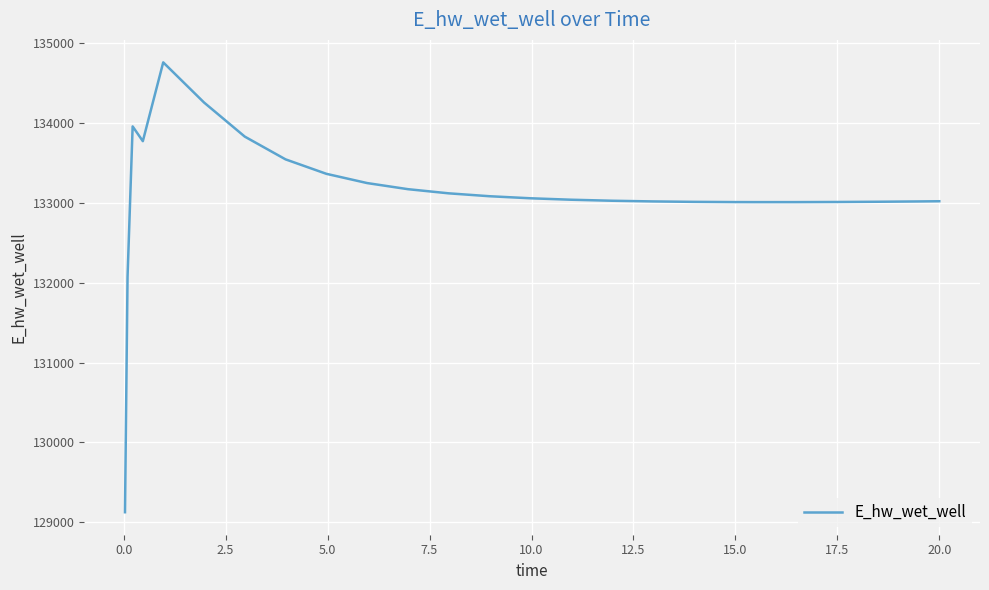

What is the minimum value shown in the chart?

129124.5